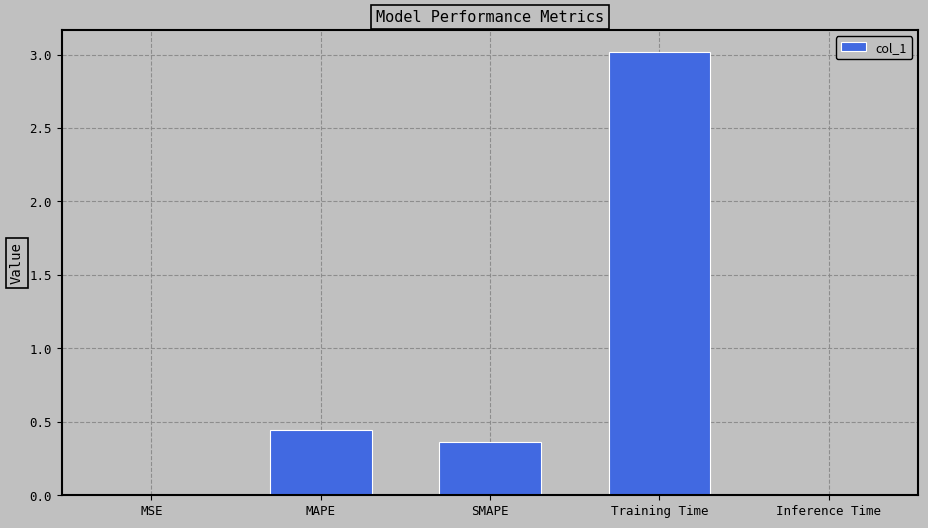

What is the change in value from MSE to SMAPE?

+0.4